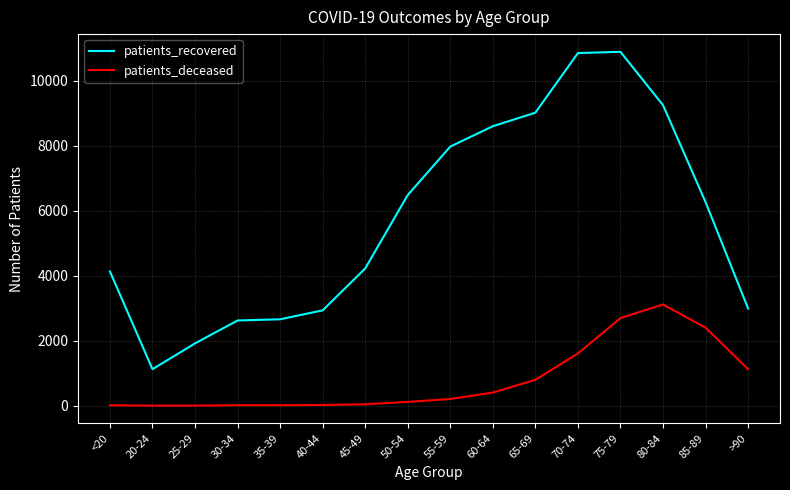

The value of patients_recovered at 40-44 is 1398. True or false?

False